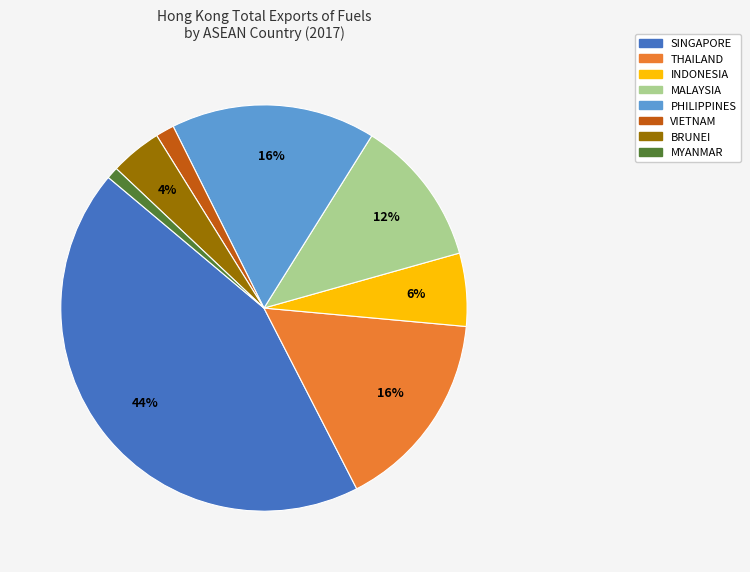

Combined, do SINGAPORE and MYANMAR account for over 50%?

No